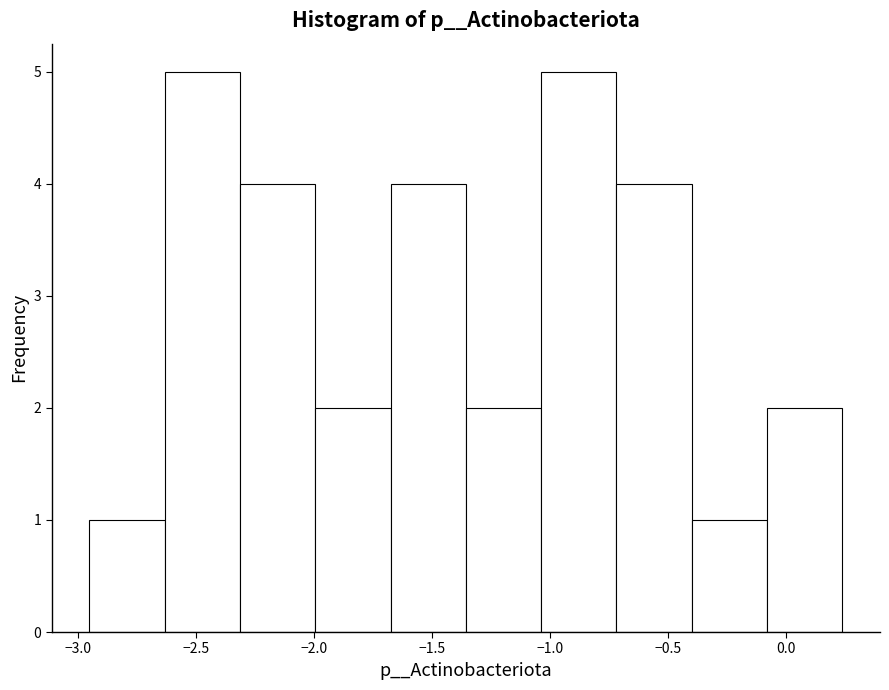

Reading left to right, transcribe this chart: for each bar, give the range it covers on the x-axis and its height. Neither the bar edges nor the heights are printed on the chart, so give them approximately, as read against the axes.

-2.95 to -2.65: 1
-2.65 to -2.30: 5
-2.30 to -2.00: 4
-2.00 to -1.70: 2
-1.70 to -1.35: 4
-1.35 to -1.05: 2
-1.05 to -0.70: 5
-0.70 to -0.40: 4
-0.40 to -0.10: 1
-0.10 to 0.25: 2